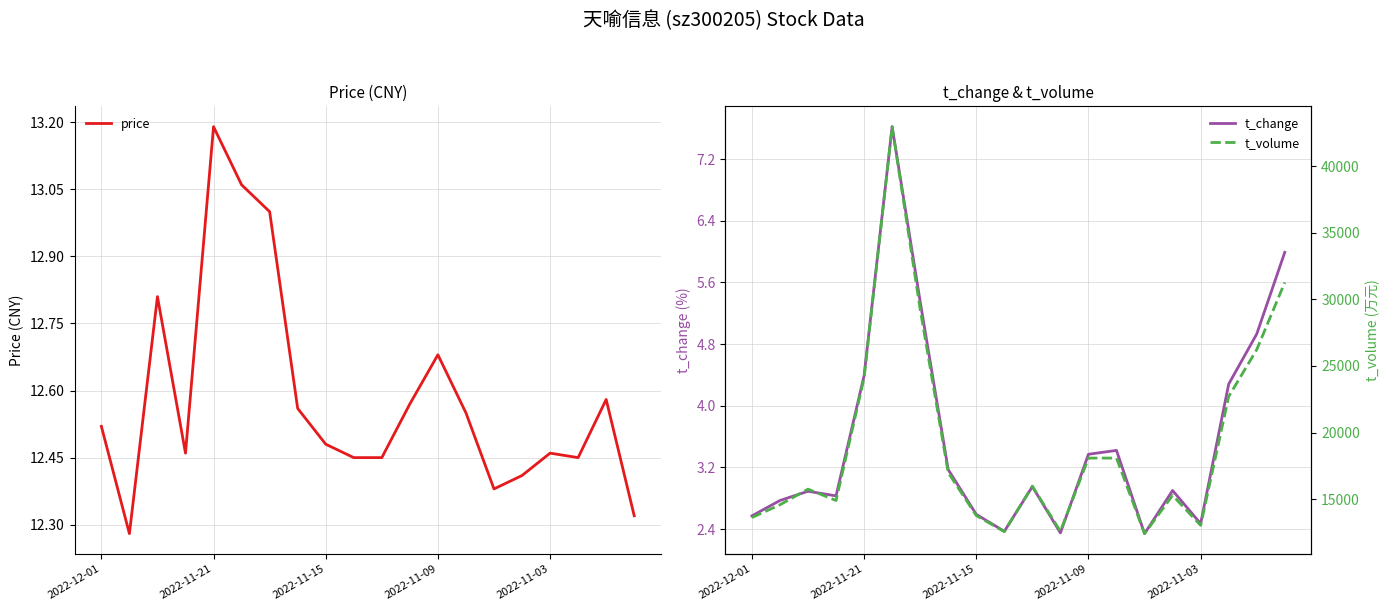

True or false: t_volume and price intersect in this chart.

False